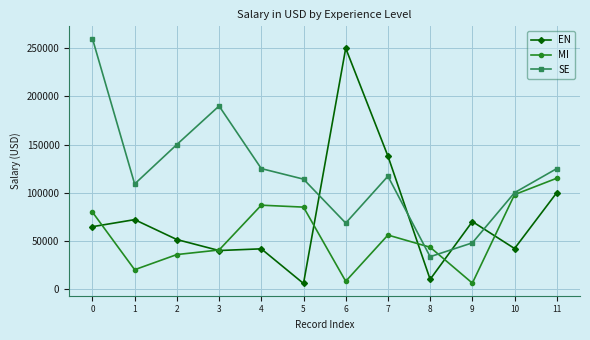

How many categories are shown in the chart?

12